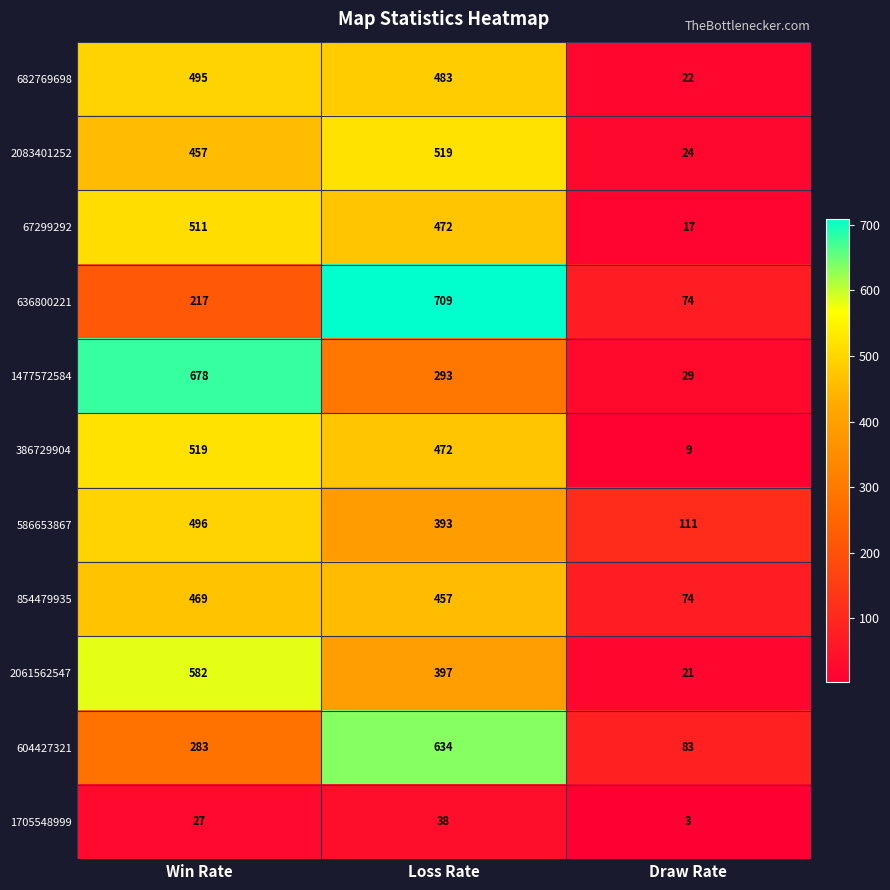

At which category is the sum across all series the highest?

Loss Rate